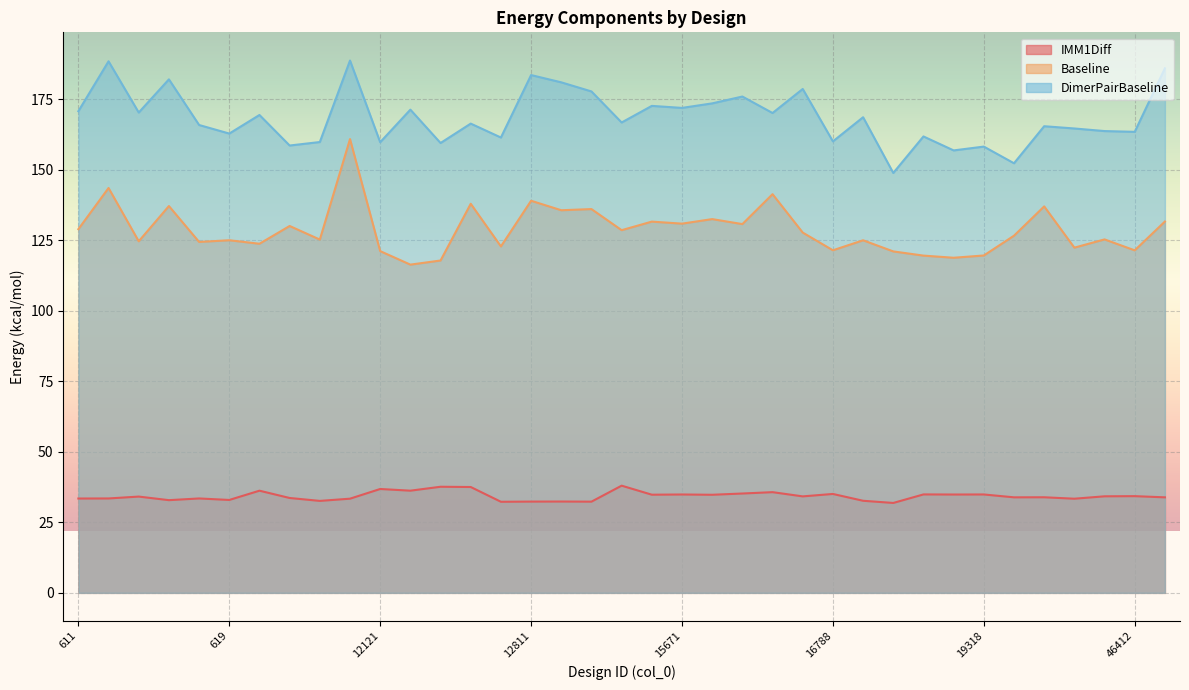

What are all the series names shown in the legend?

IMM1Diff, Baseline, DimerPairBaseline